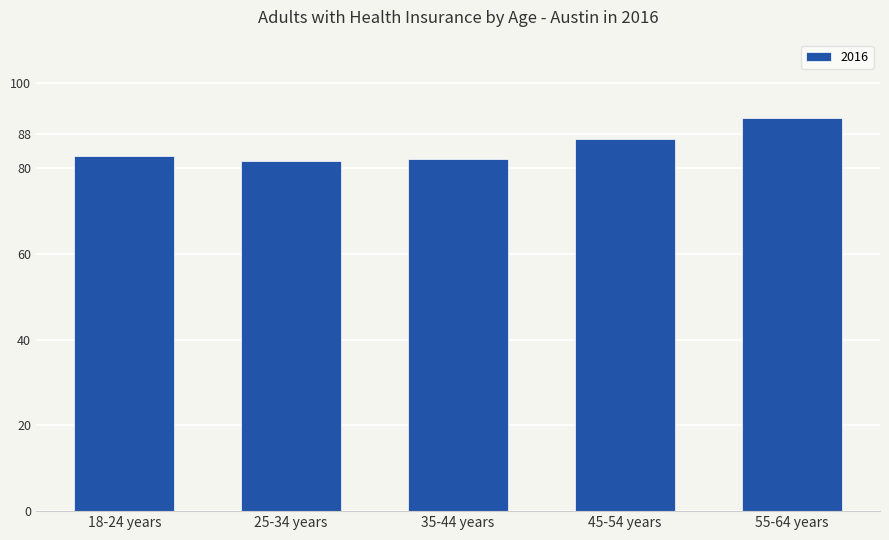

What is the average value?

85.1